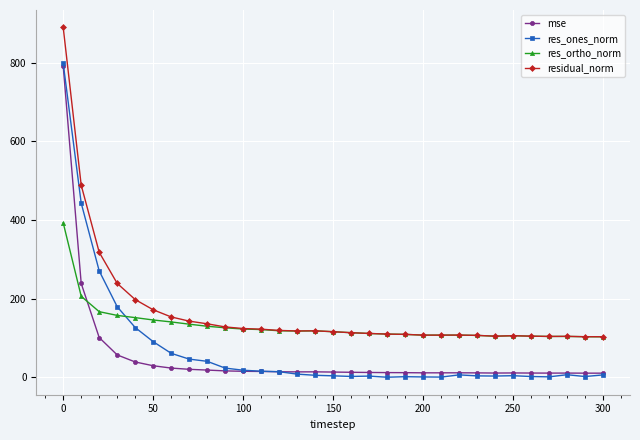

What is the value of the res_ortho_norm point at the 14th from the left?

117.7